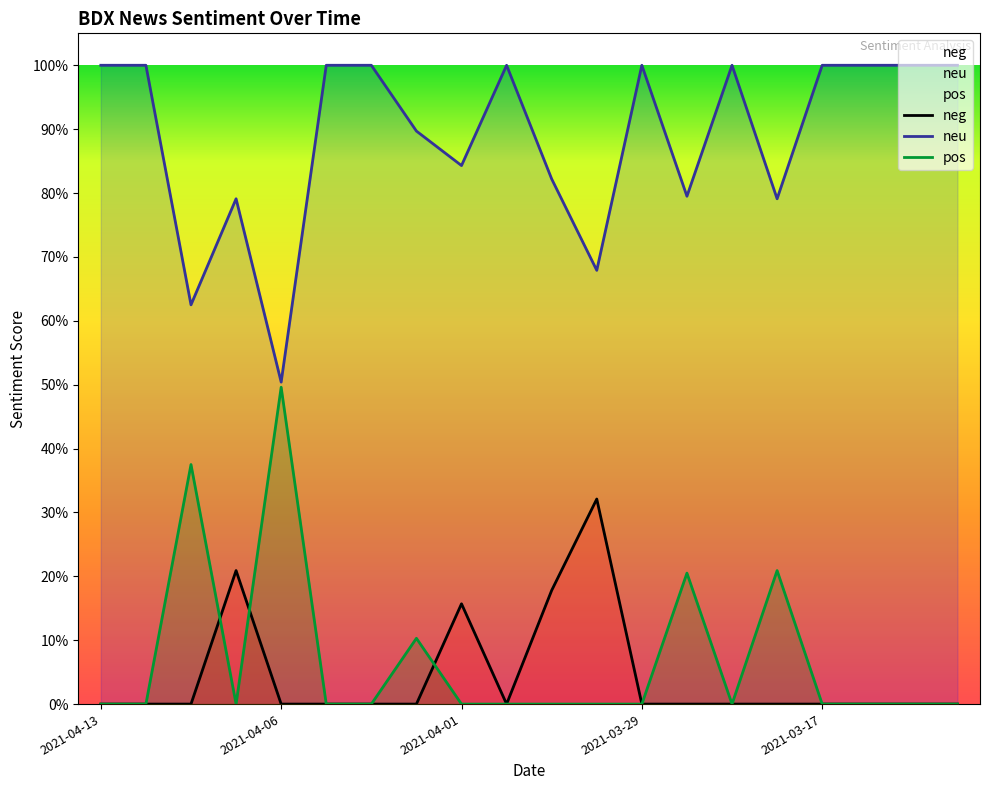

At which label does neu reach its minimum?

2021-04-06